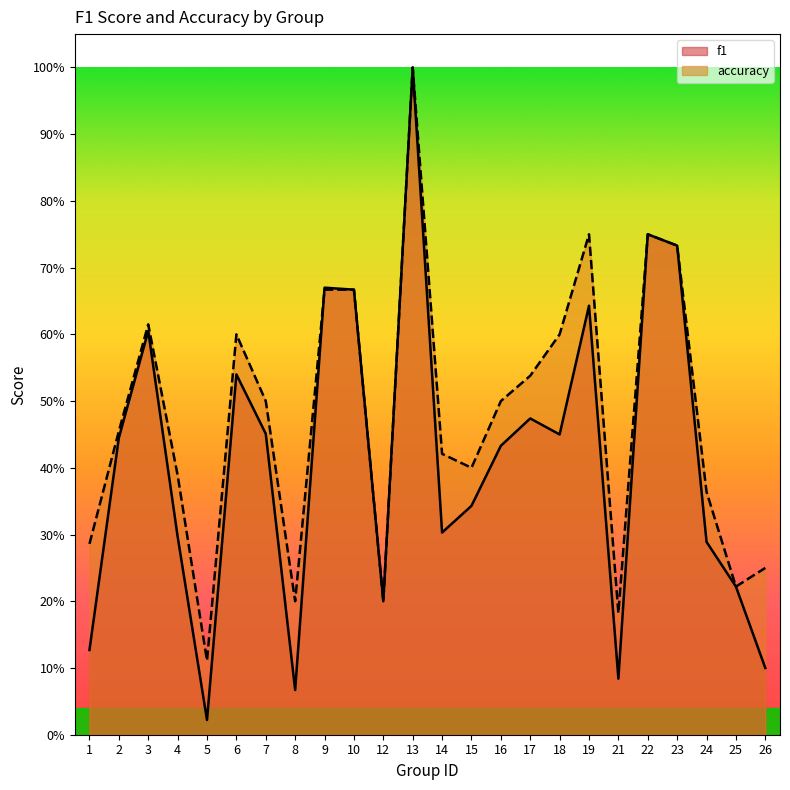

What are all the series names shown in the legend?

f1, accuracy